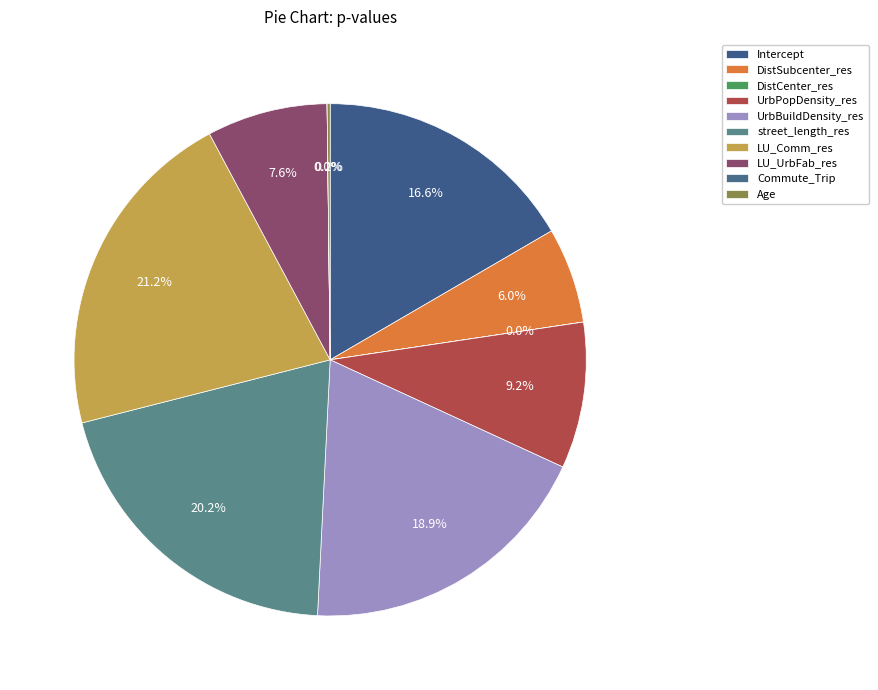

To the nearest percent, what is the average slice percentage?

10%